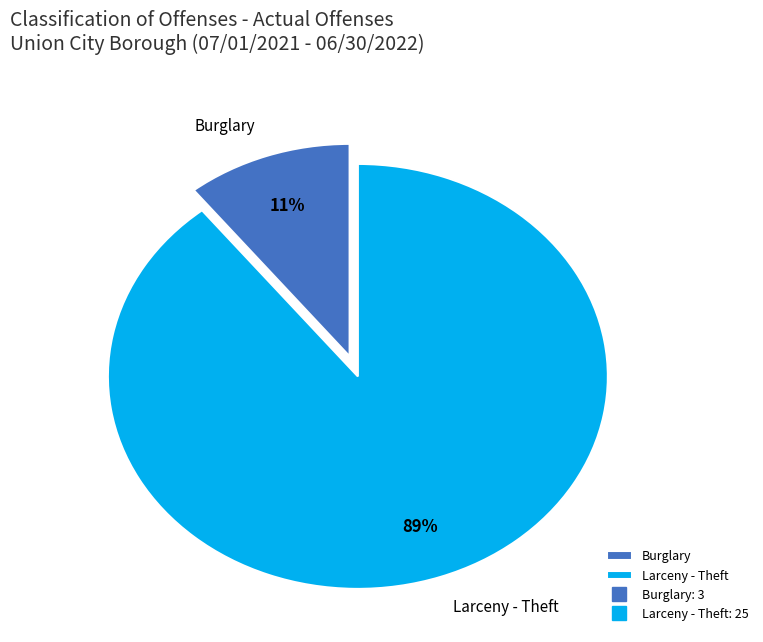

Is there any slice that represents more than half of the pie?

Yes